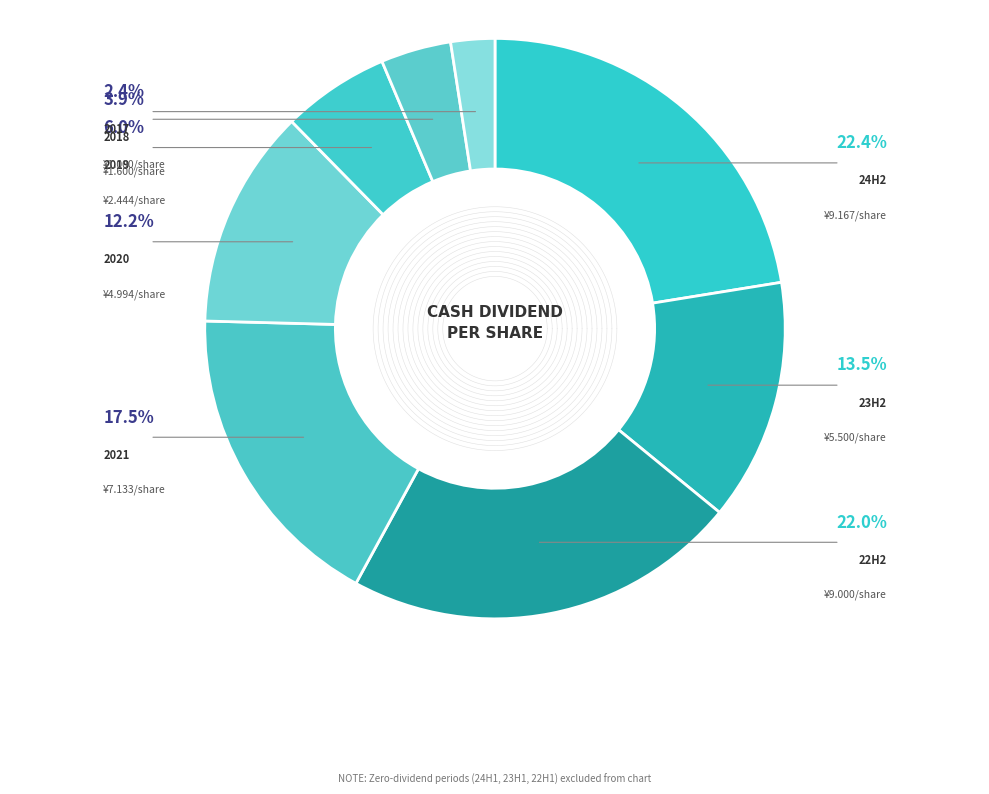

Is there any slice that represents more than half of the pie?

No